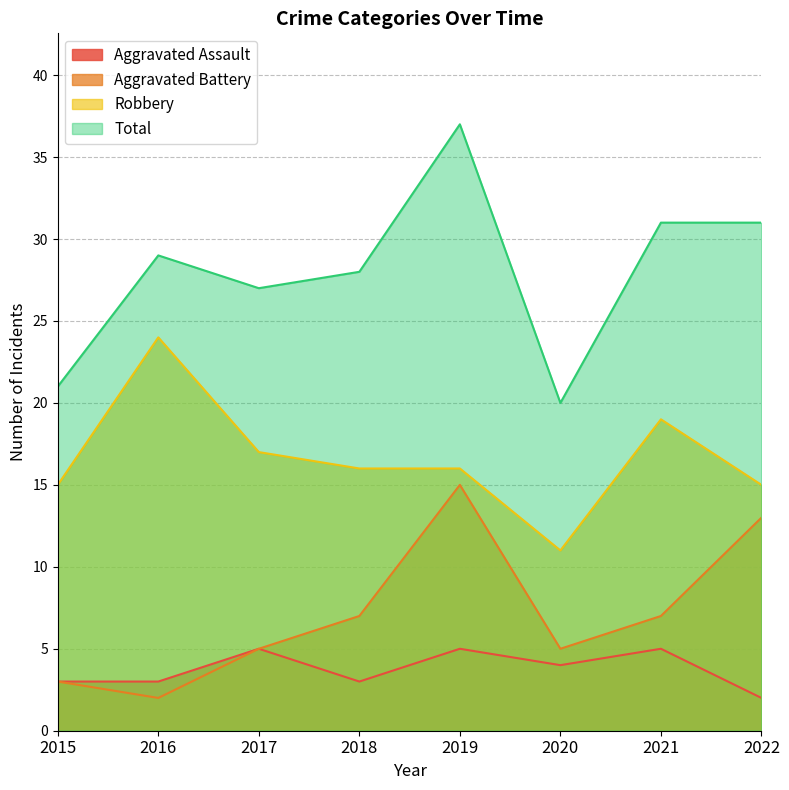

Does the chart display data point markers on the line(s)?

No